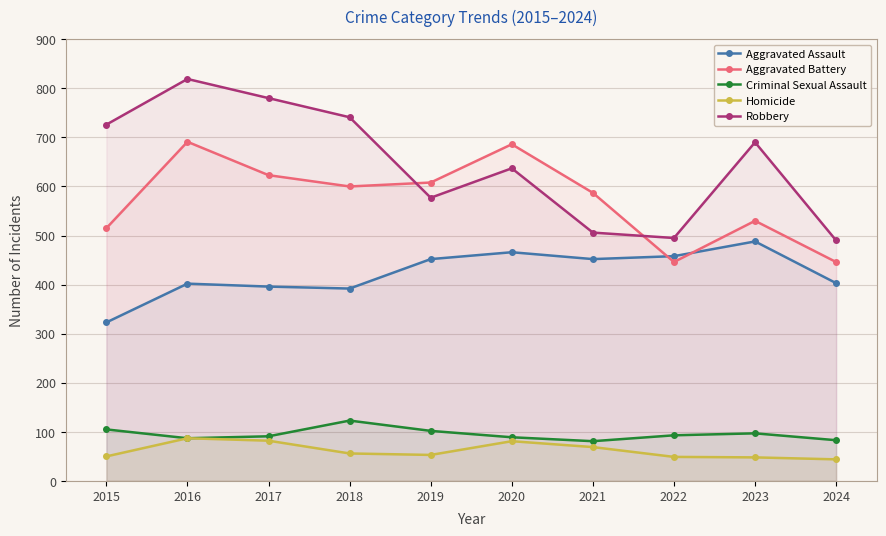

What is the total value across all series at 2018?

1912